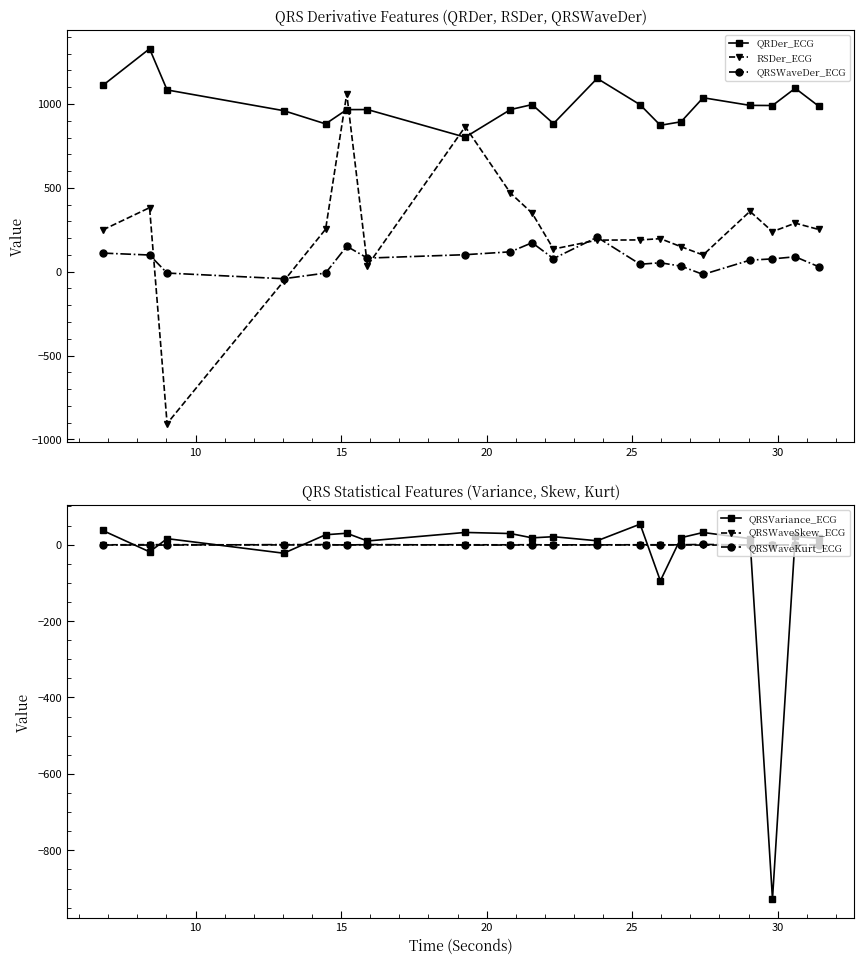

True or false: QRSVariance_ECG has more than 0 interior local peaks.

True